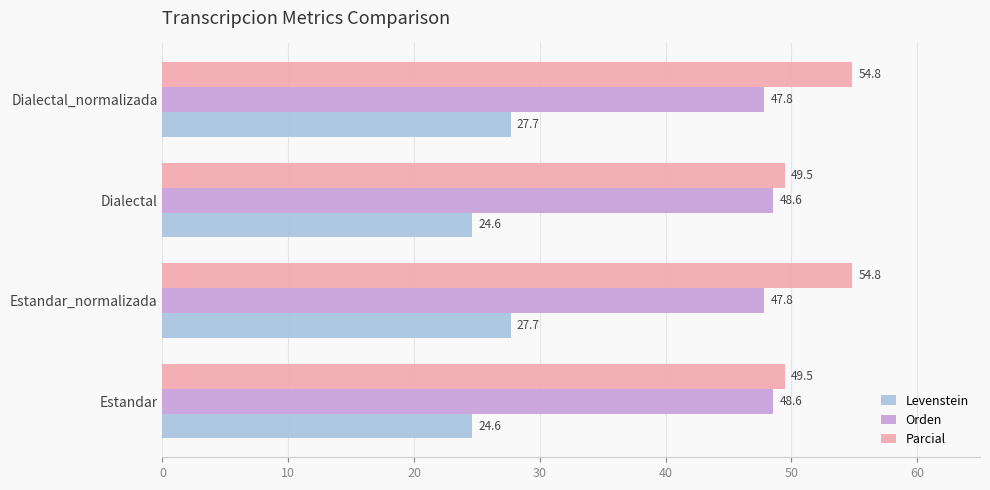

Which series has the widest spread of values?

Parcial